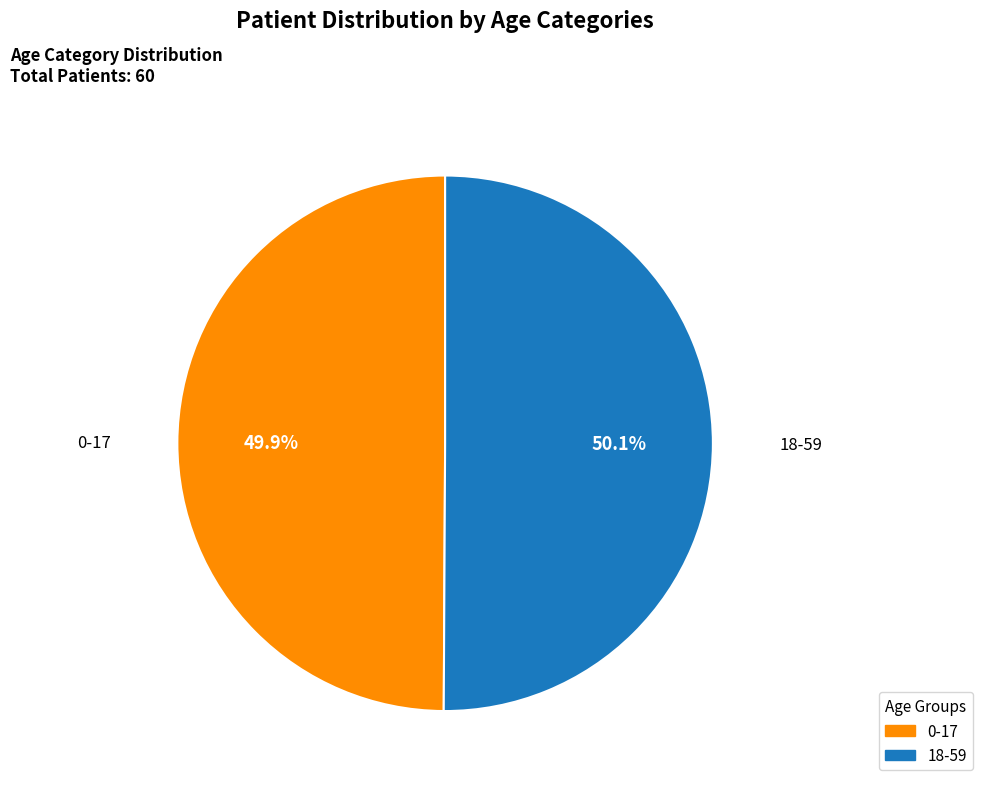

What portion of the pie excludes 0-17?

50.1%